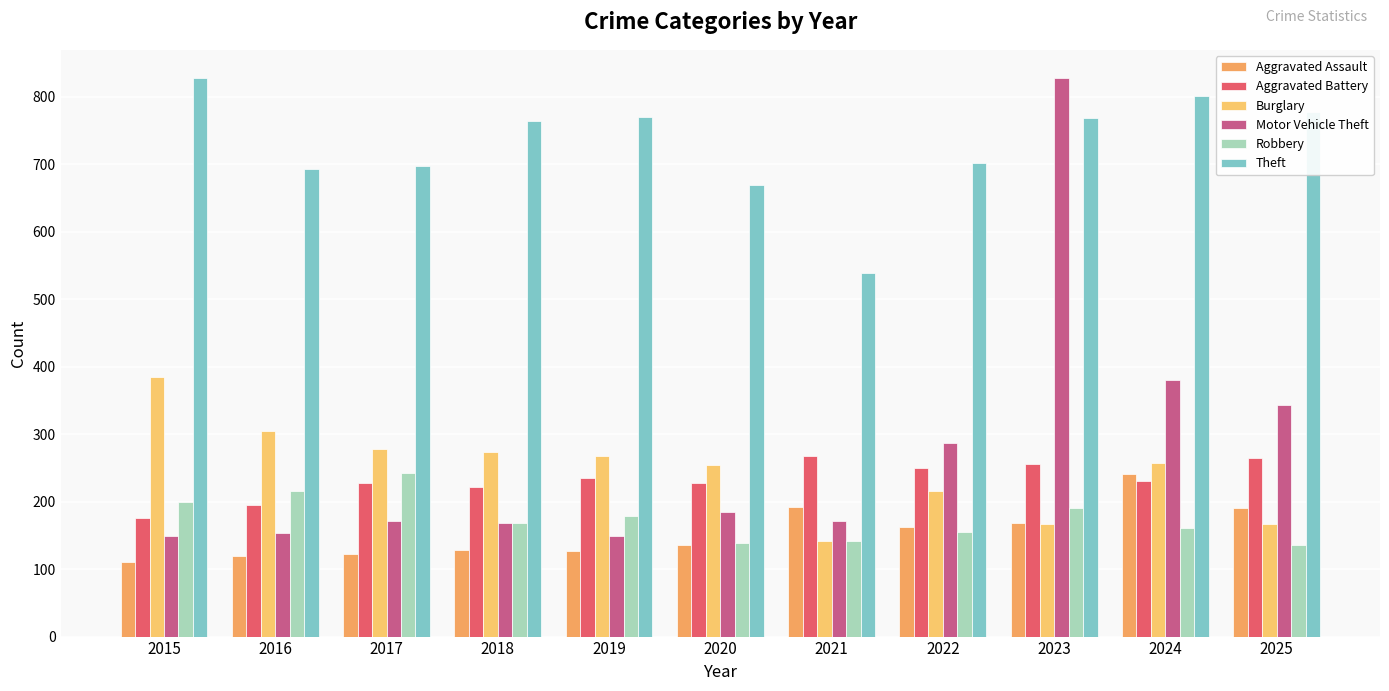

Reading left to right, list all the values displayed in this chart.

Aggravated Assault: 110	119	123	128	127	136	192	162	169	241	190
Aggravated Battery: 175	195	227	222	235	227	267	250	255	231	265
Burglary: 384	305	278	273	268	254	142	215	167	257	167
Motor Vehicle Theft: 149	153	172	168	149	184	171	287	827	380	343
Robbery: 200	215	243	168	179	138	142	155	191	161	136
Theft: 828	693	697	764	770	669	538	701	768	801	777